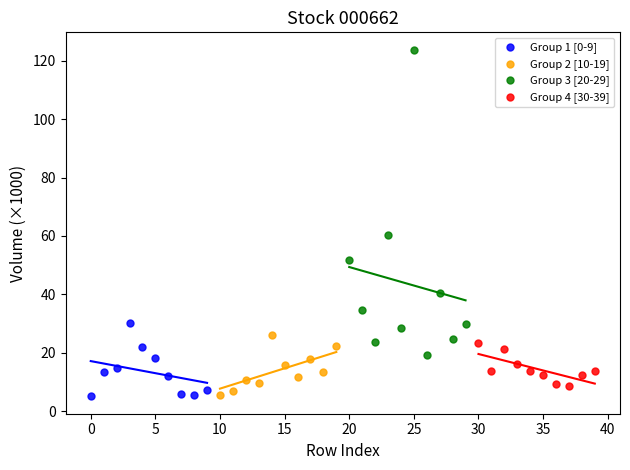

Which series reaches the maximum Y coordinate?

Group 3 [20-29]